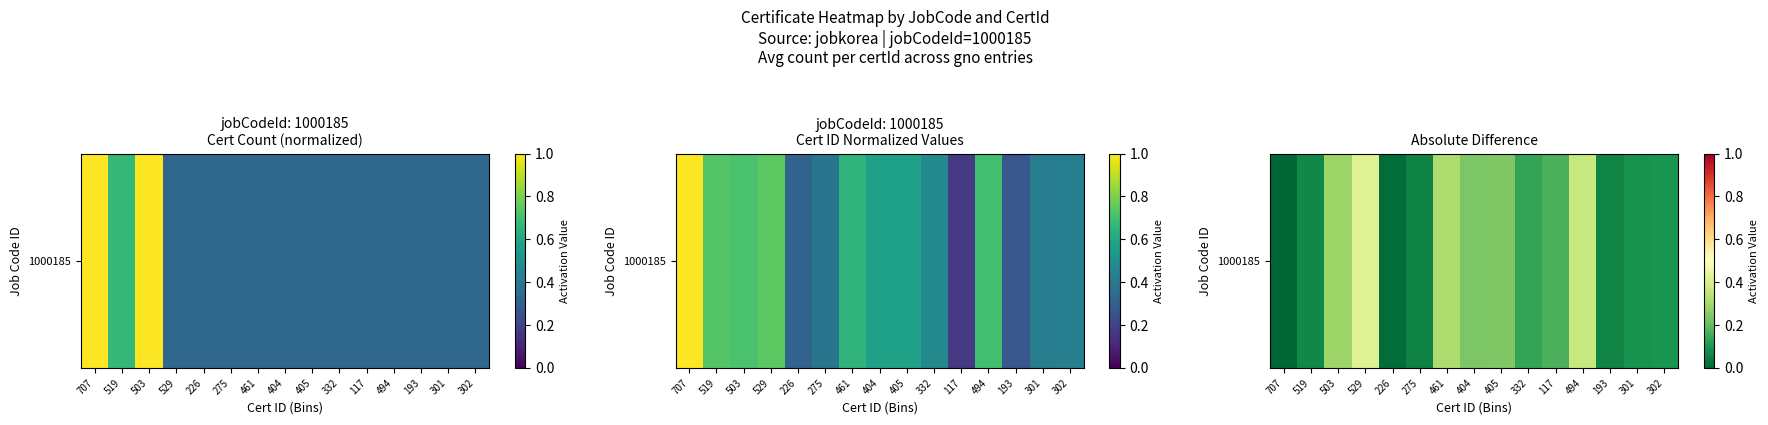

Rank the categories by value from highest to lowest.

529, 494, 461, 503, 405, 404, 117, 332, 302, 301, 519, 193, 275, 226, 707